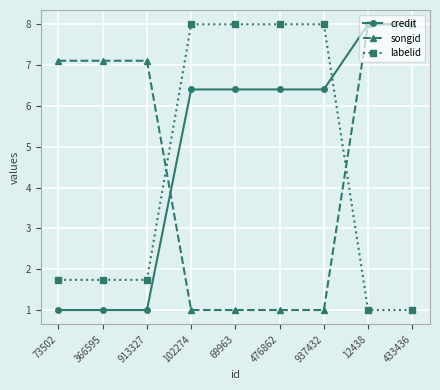

At how many categories does at least one series exceed 1?

9